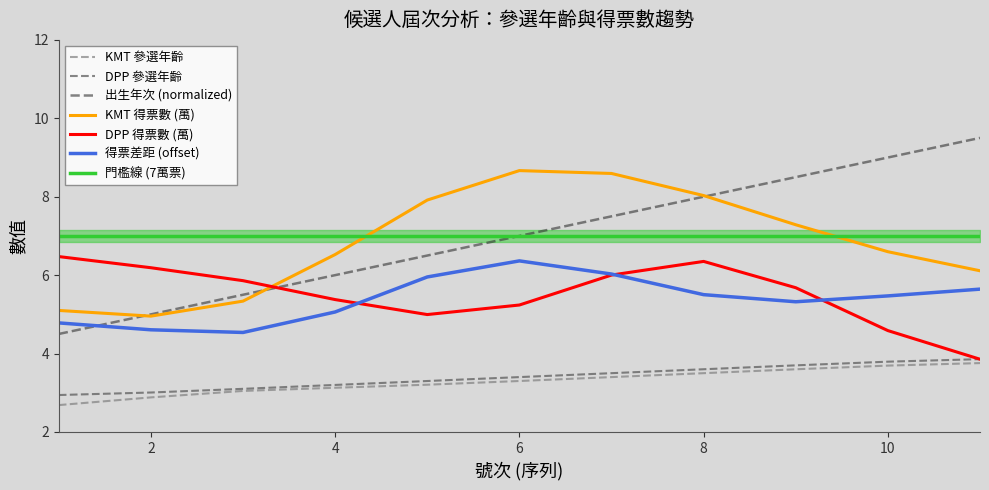

True or false: KMT 參選年齡 and KMT 得票數 (萬) intersect in this chart.

False